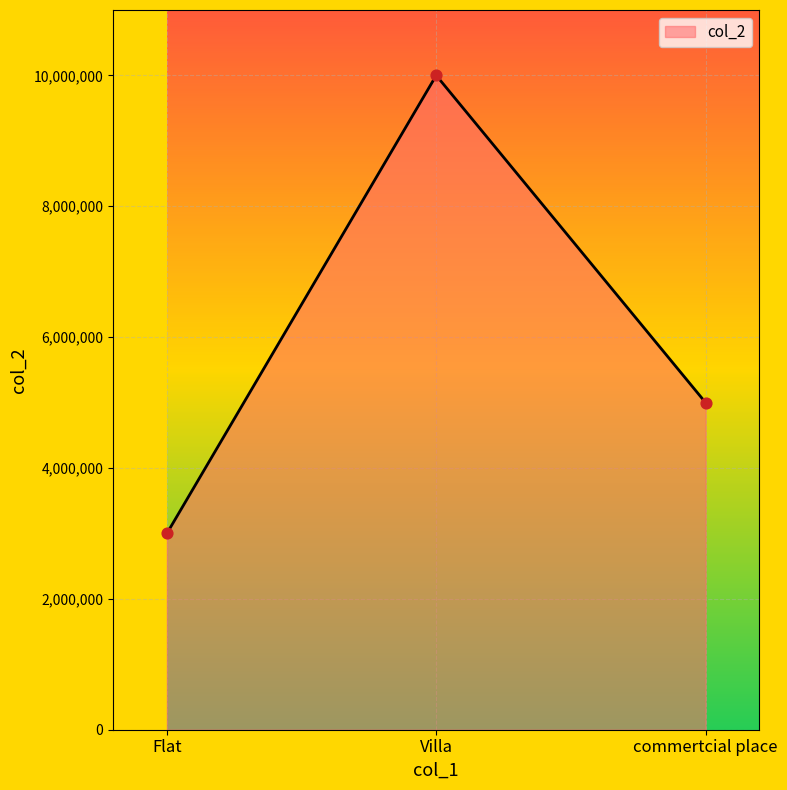

Which has a higher value, Flat or Villa?

Villa